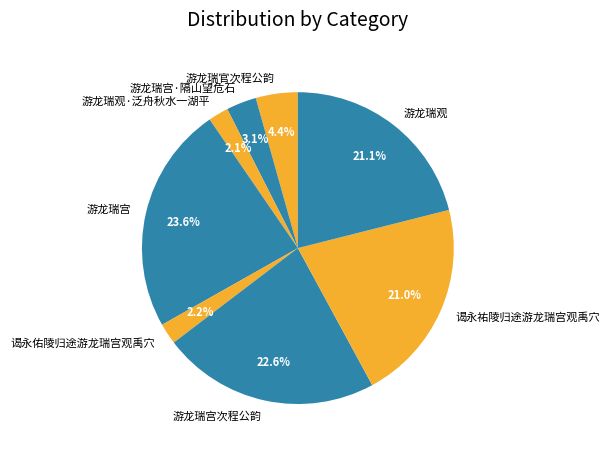

Which category has the biggest portion of the pie?

游龙瑞宫